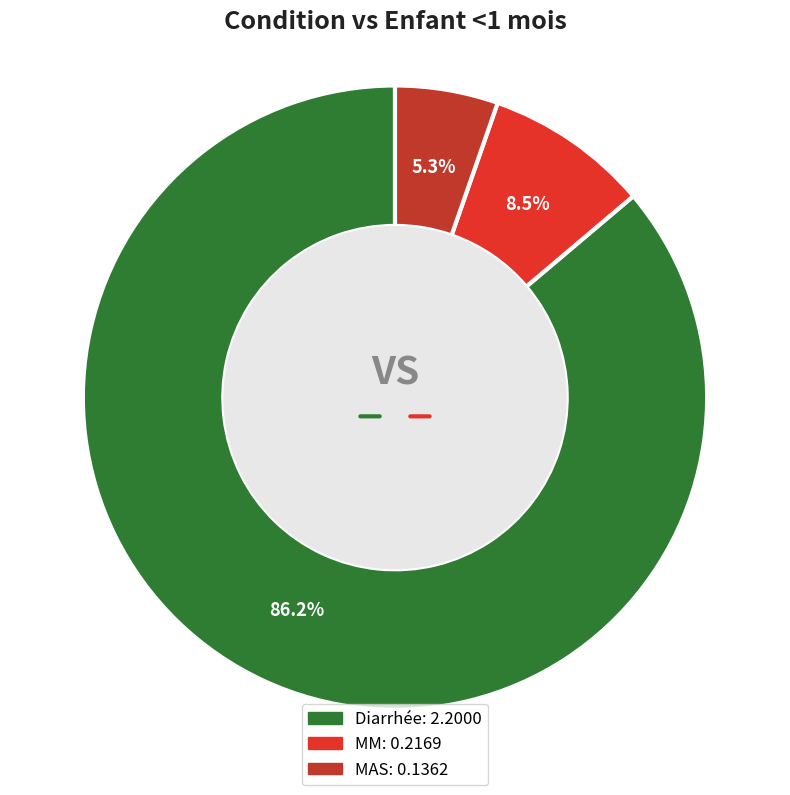

What is the change in value from Diarrhée to MM?

-2.0